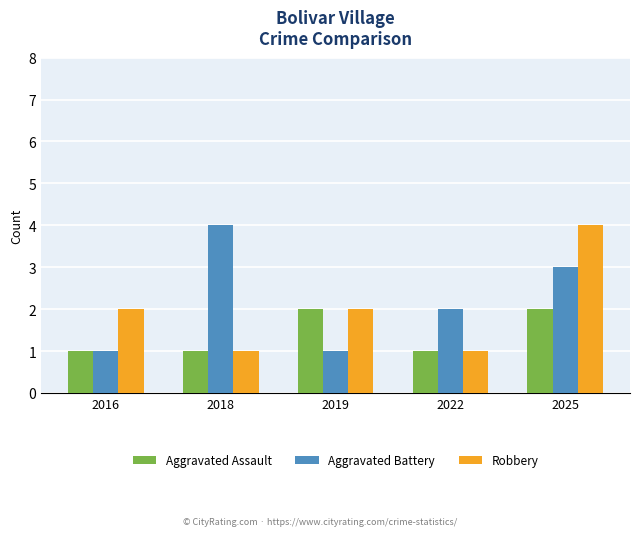

How many Aggravated Battery values are between 1 and 3?

4